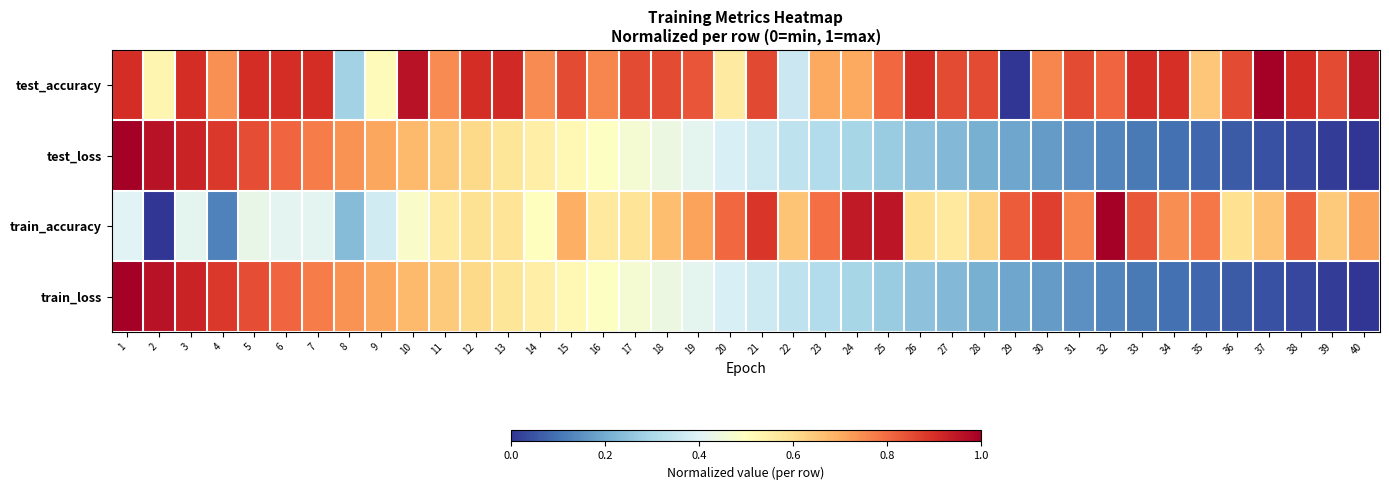

Which series has the largest range (max minus min)?

test_accuracy